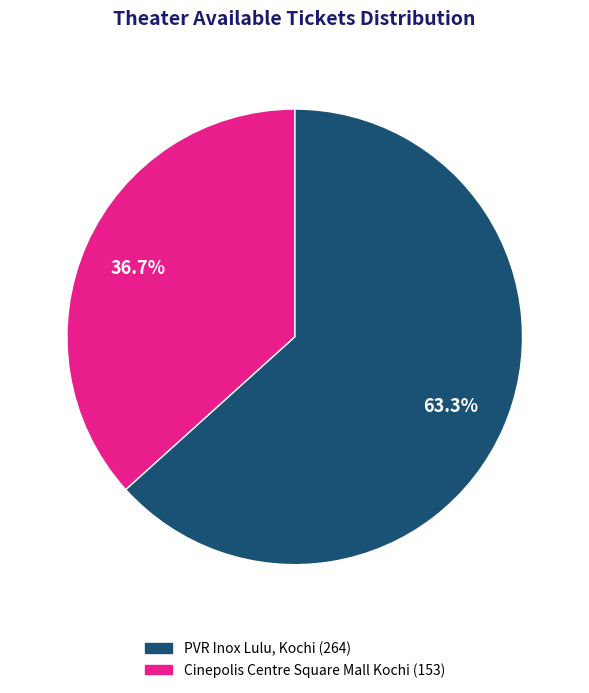

Between PVR Inox Lulu, Kochi and Cinepolis Centre Square Mall Kochi, which is larger?

PVR Inox Lulu, Kochi